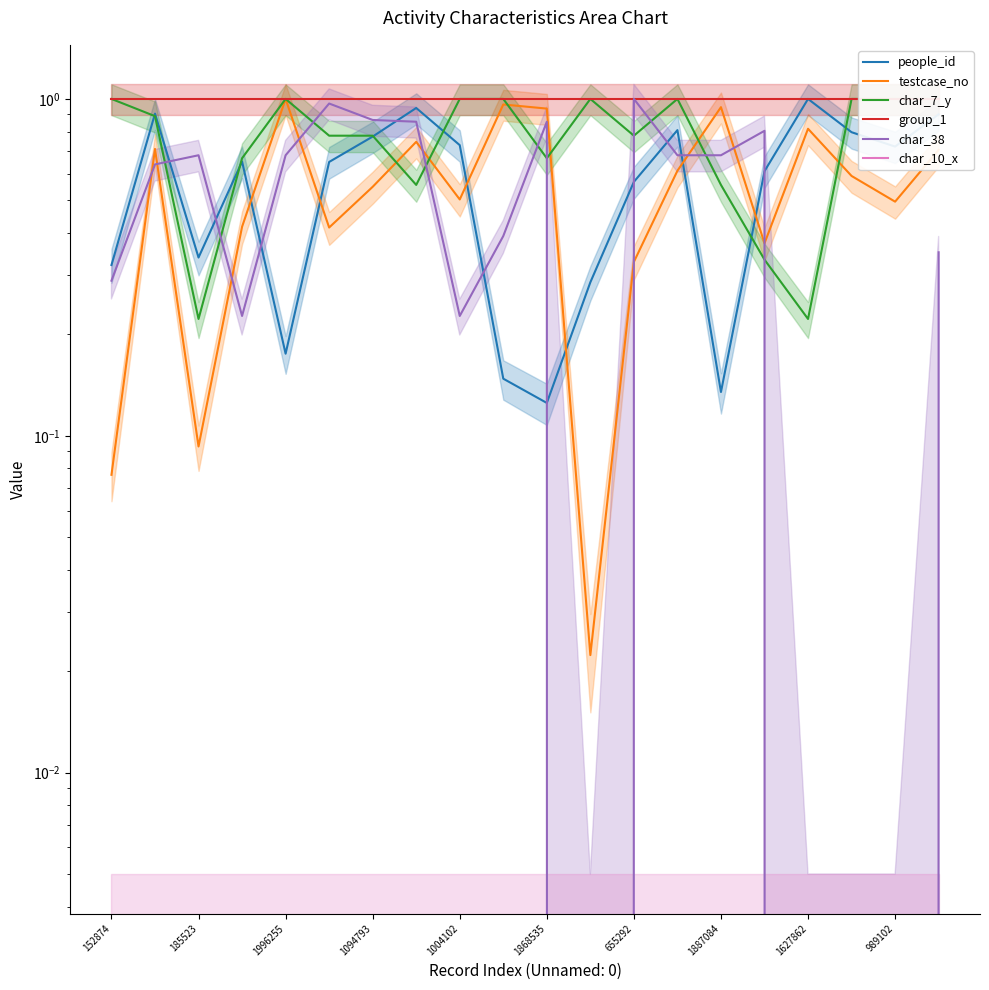

True or false: char_10_x has a value of 0.0 at 19.

True